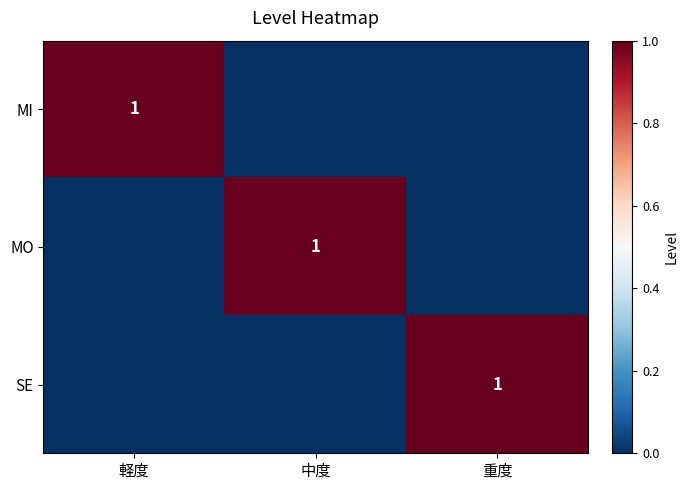

How many data points does each series have?

3